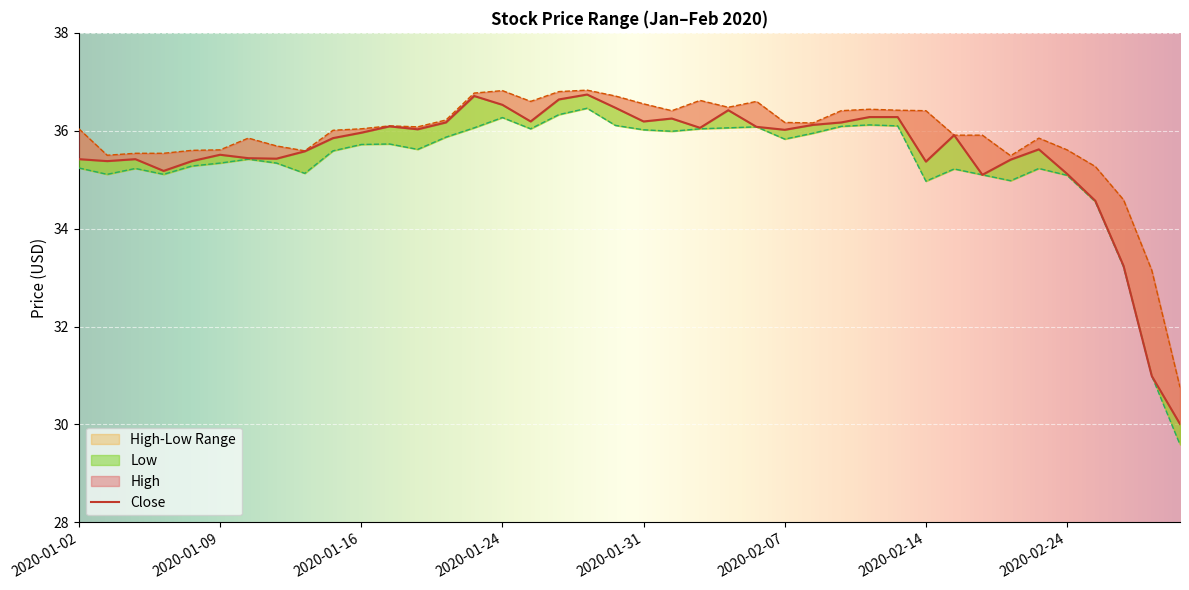

Rank the series at 2020-01-07 from highest to lowest value.

High, Close, Low